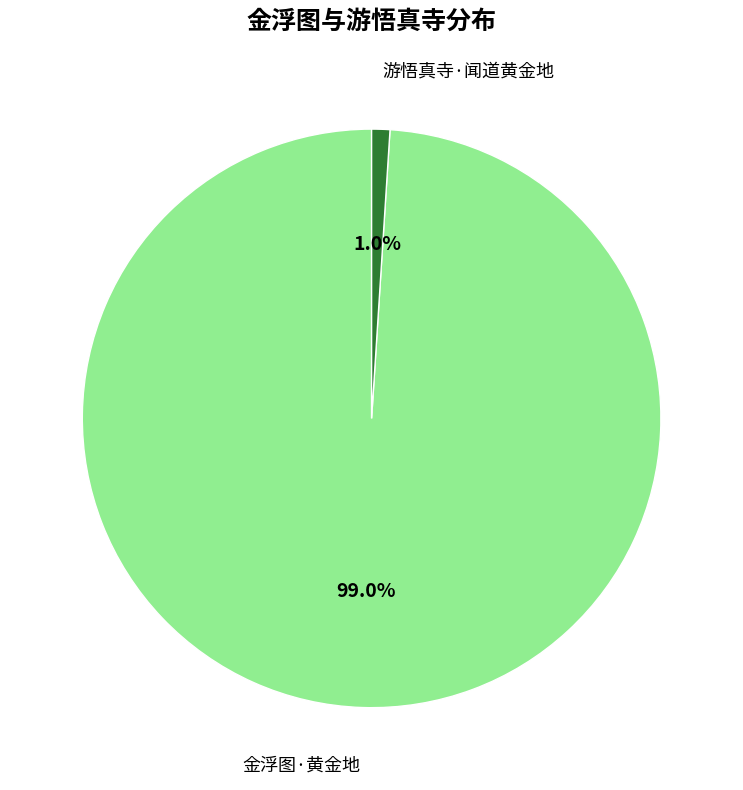

Does any single category account for the majority?

Yes